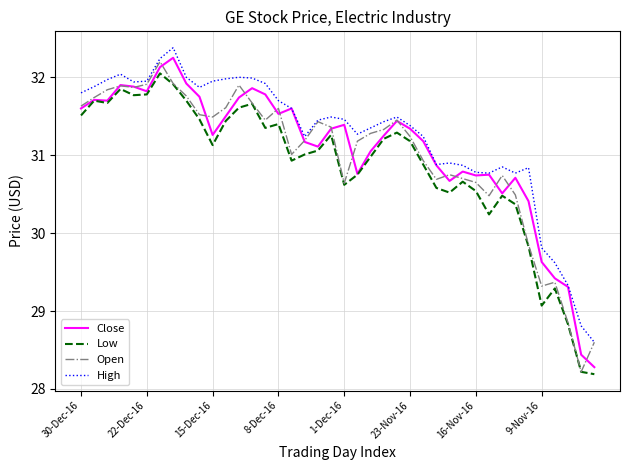

True or false: High and Low cross at least once.

False